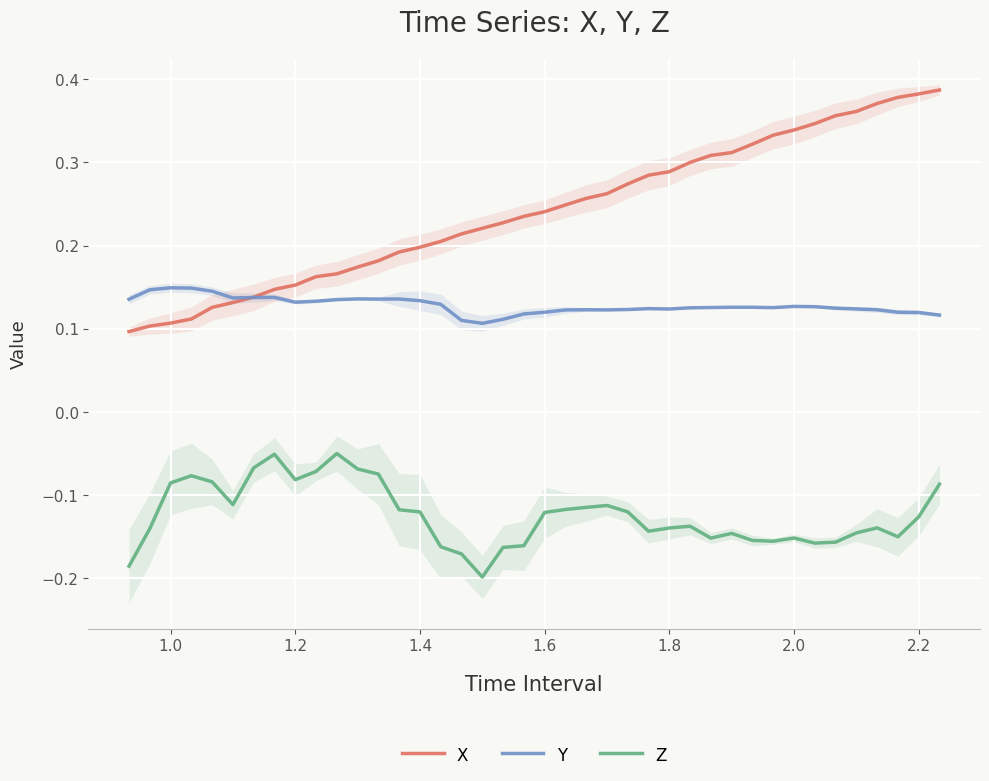

True or false: Z and Y cross at least once.

False